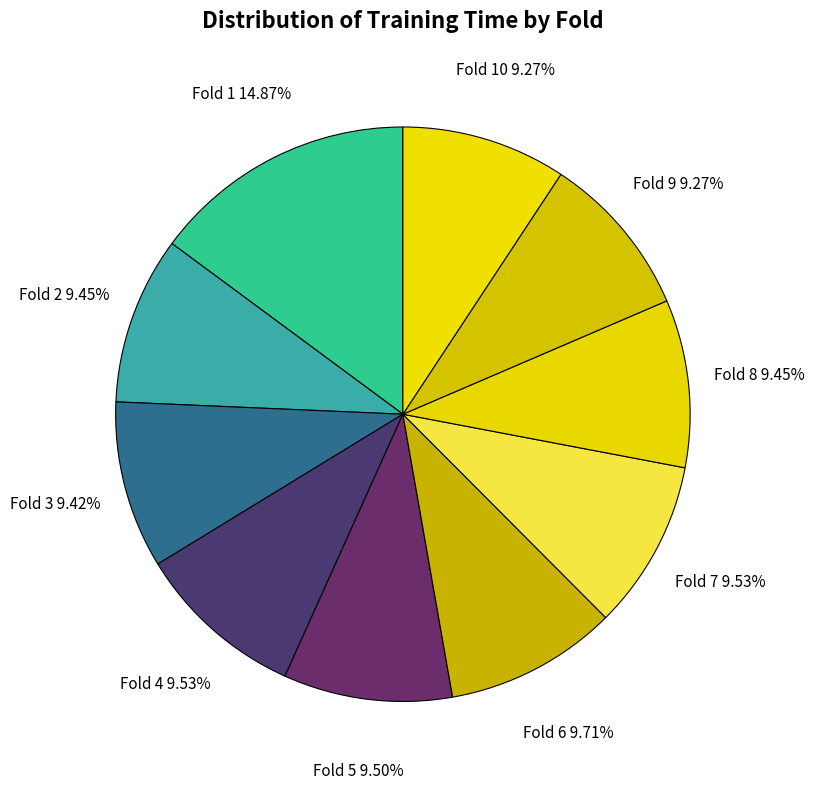

How many slices are in this pie chart?

10